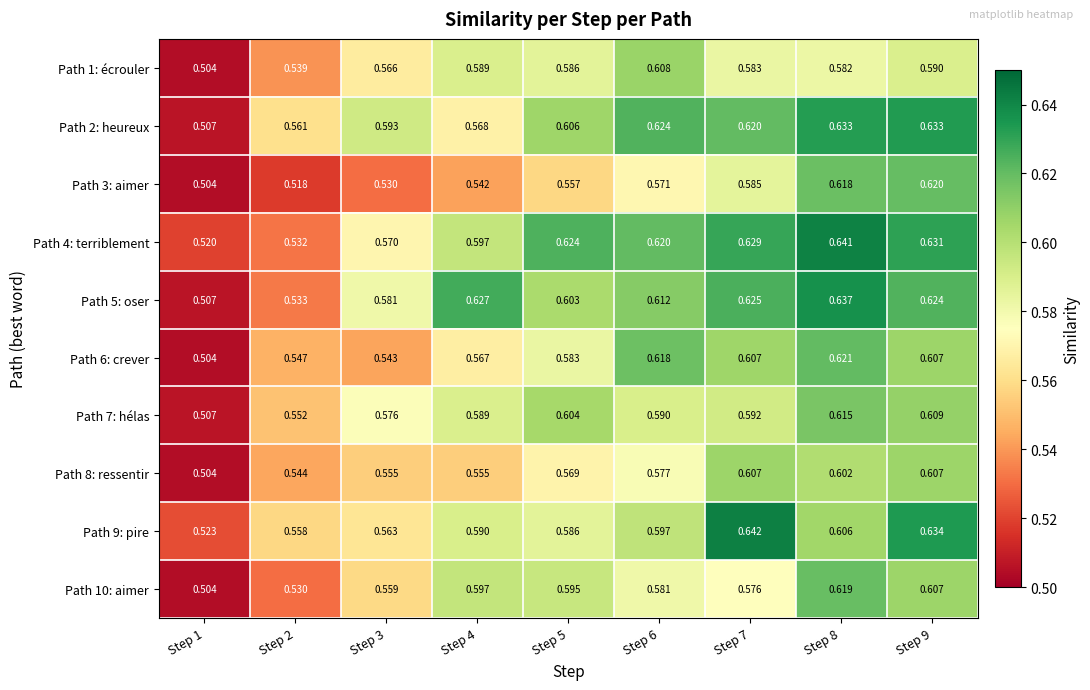

Count the number of data series in this chart.

10